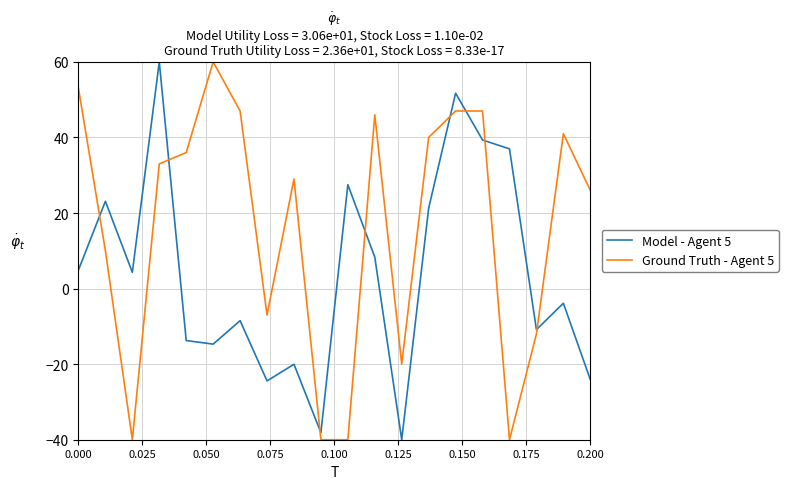

Which series ends up on top after the final intersection of Ground Truth - Agent 5 and Model - Agent 5?

Ground Truth - Agent 5